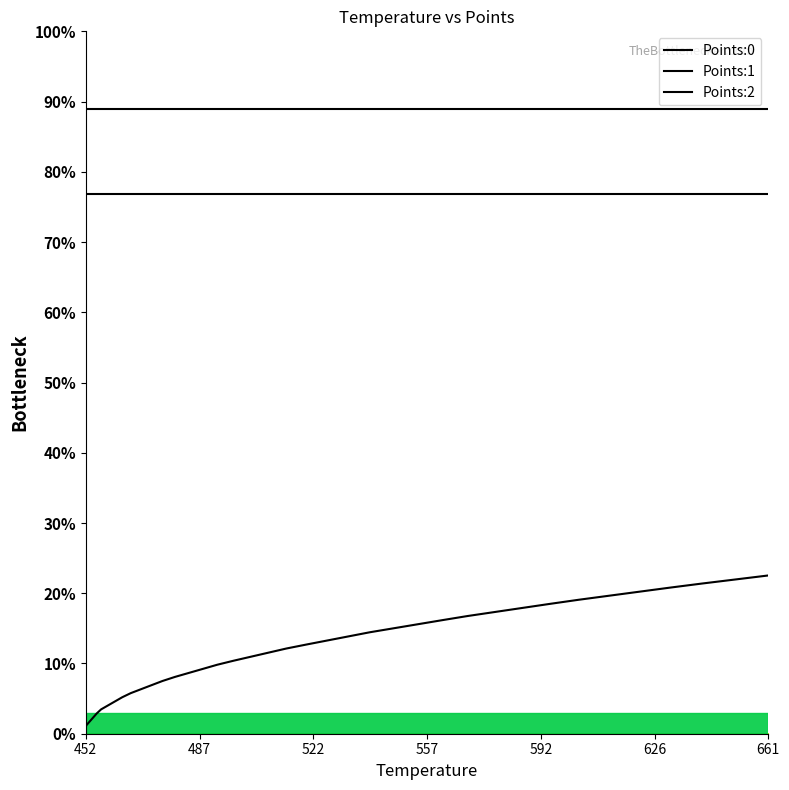

Rank the series by their average value, from highest to lowest.

Points:1, Points:2, Points:0